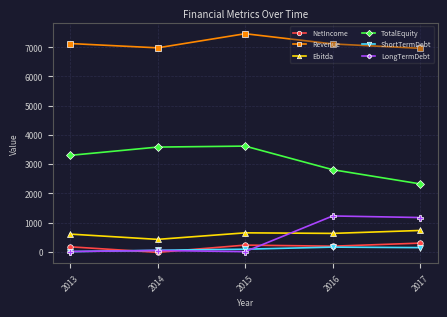

What are all the series names shown in the legend?

NetIncome, Revenue, Ebitda, TotalEquity, ShortTermDebt, LongTermDebt